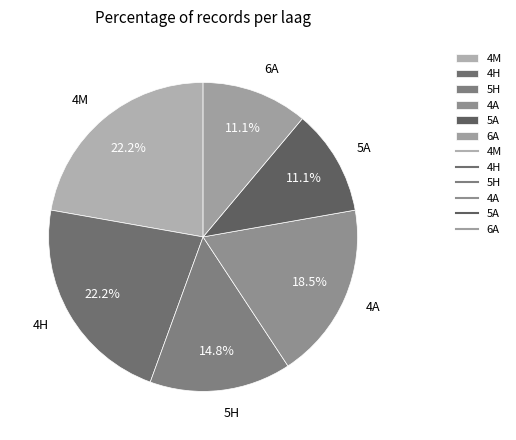

To the nearest percent, what is the difference between the largest and smallest slice percentages?

11%